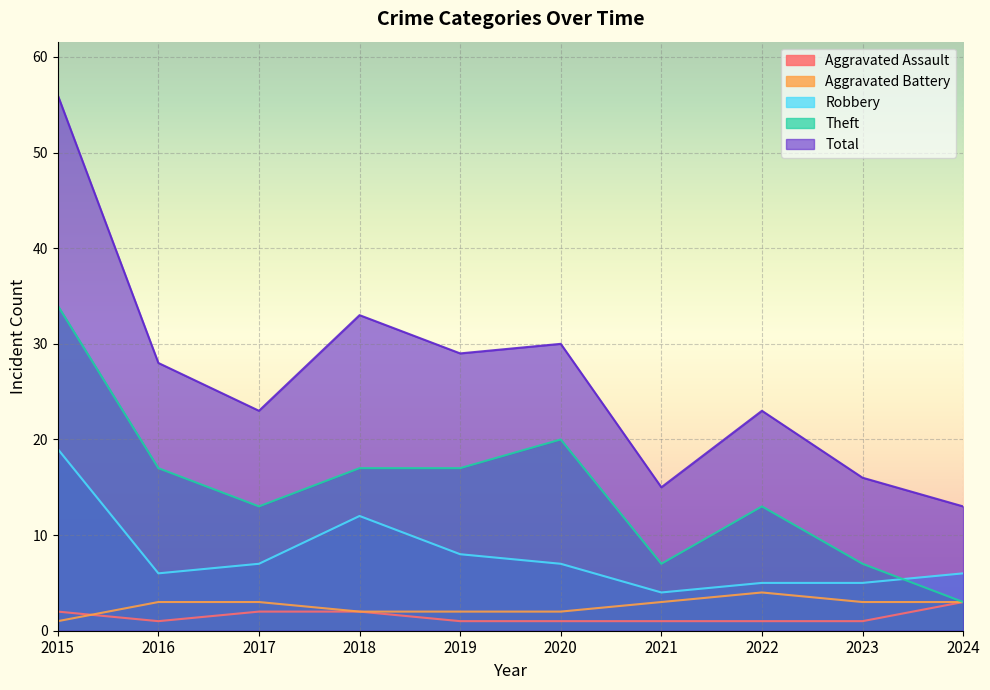

Reading right to left, extract all data points from this chart.

Aggravated Assault: 2024=3	2023=1	2022=1	2021=1	2020=1	2019=1	2018=2	2017=2	2016=1	2015=2
Aggravated Battery: 2024=3	2023=3	2022=4	2021=3	2020=2	2019=2	2018=2	2017=3	2016=3	2015=1
Robbery: 2024=6	2023=5	2022=5	2021=4	2020=7	2019=8	2018=12	2017=7	2016=6	2015=19
Theft: 2024=3	2023=7	2022=13	2021=7	2020=20	2019=17	2018=17	2017=13	2016=17	2015=34
Total: 2024=13	2023=16	2022=23	2021=15	2020=30	2019=29	2018=33	2017=23	2016=28	2015=56